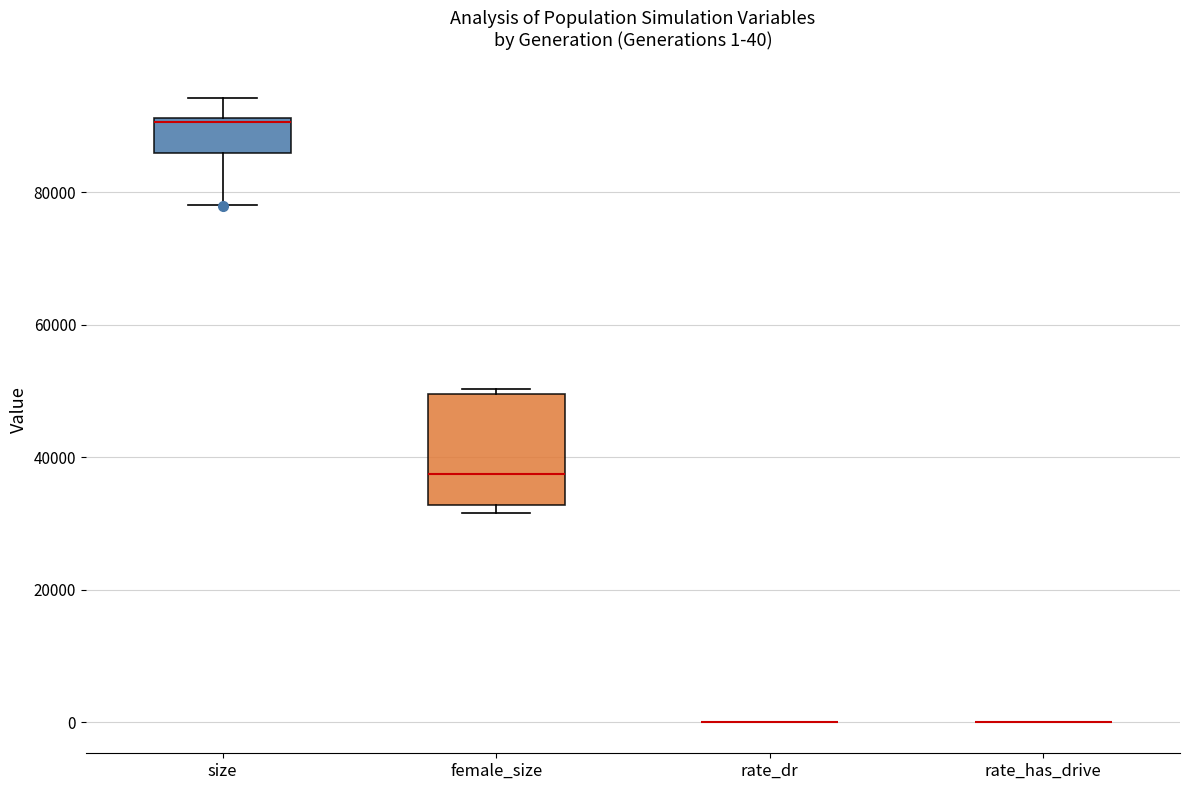

Comparing the boxes themselves (not the whiskers), which one is the tallest?

female_size